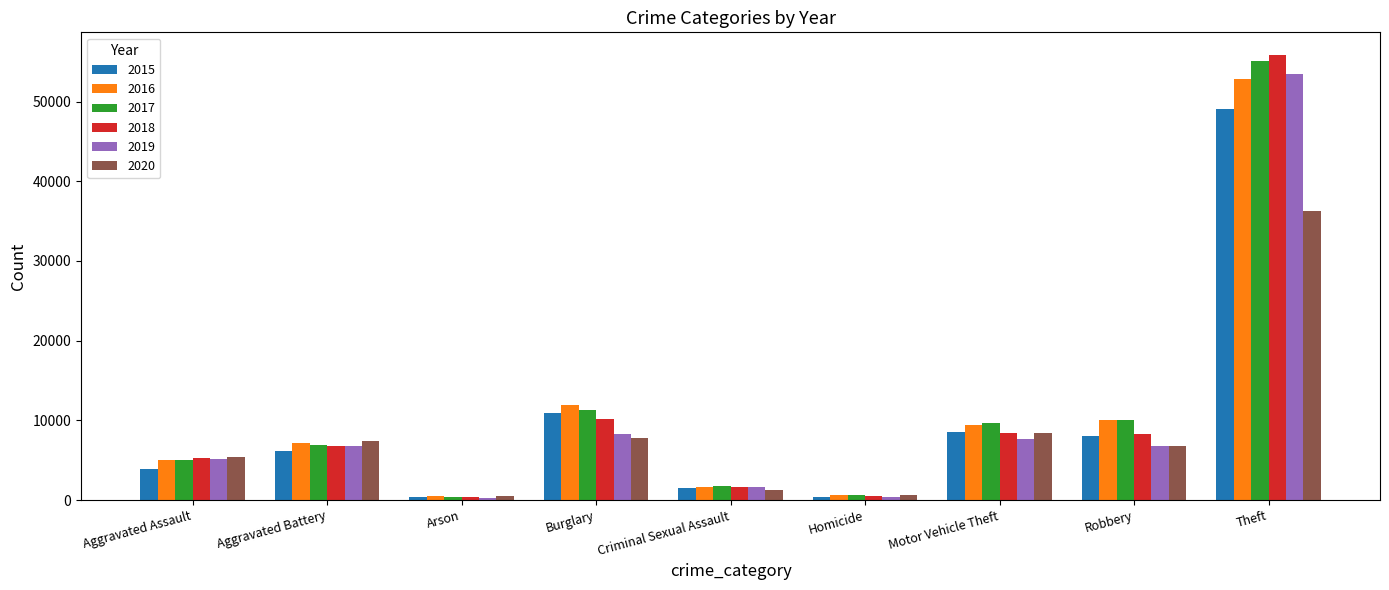

Are the bars grouped side by side (vs. stacked)?

Yes